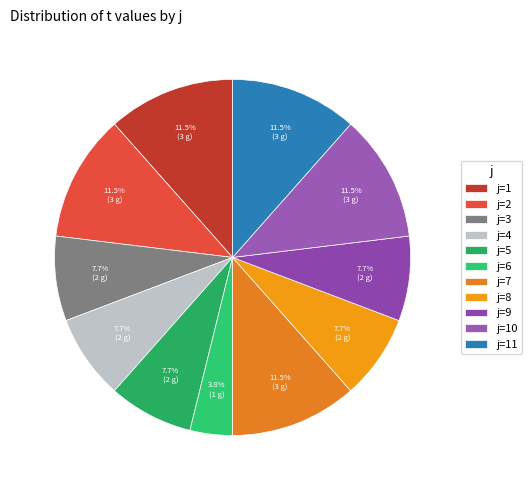

How many segments does this pie chart have?

11